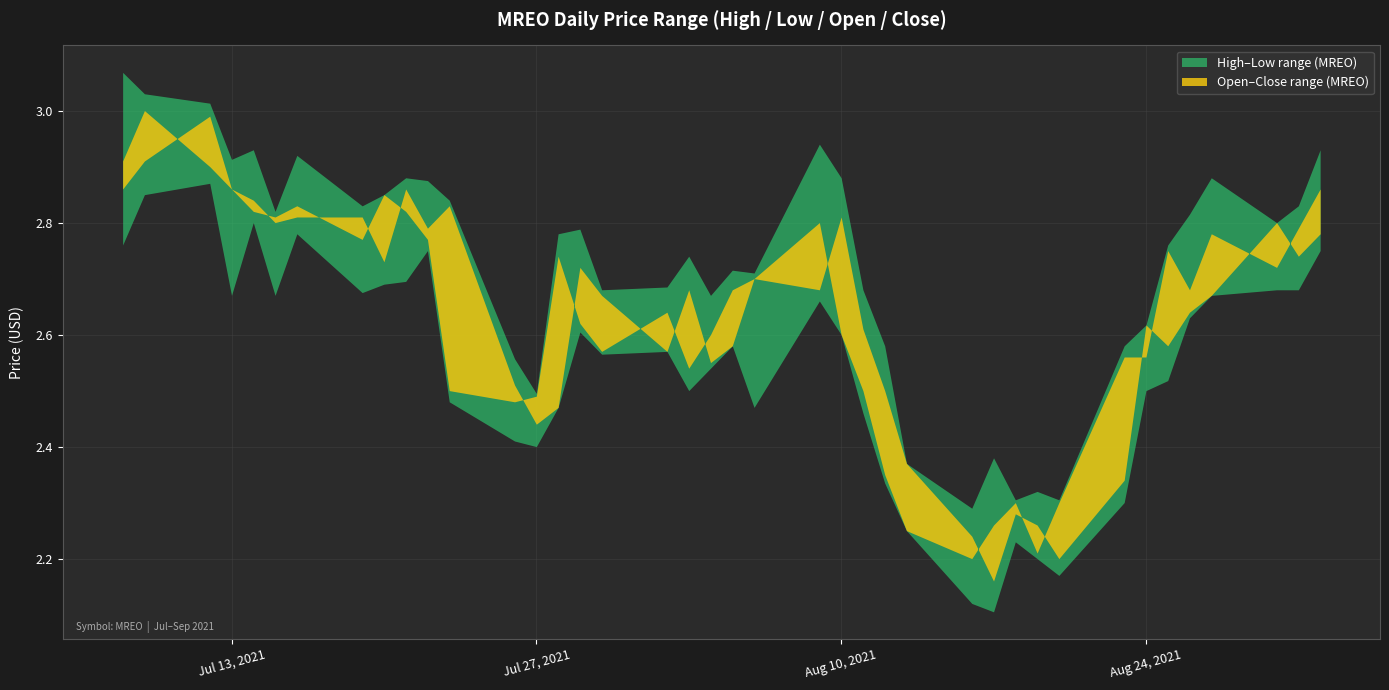

The value of open at 2021-07-28 is 3.3. True or false?

False